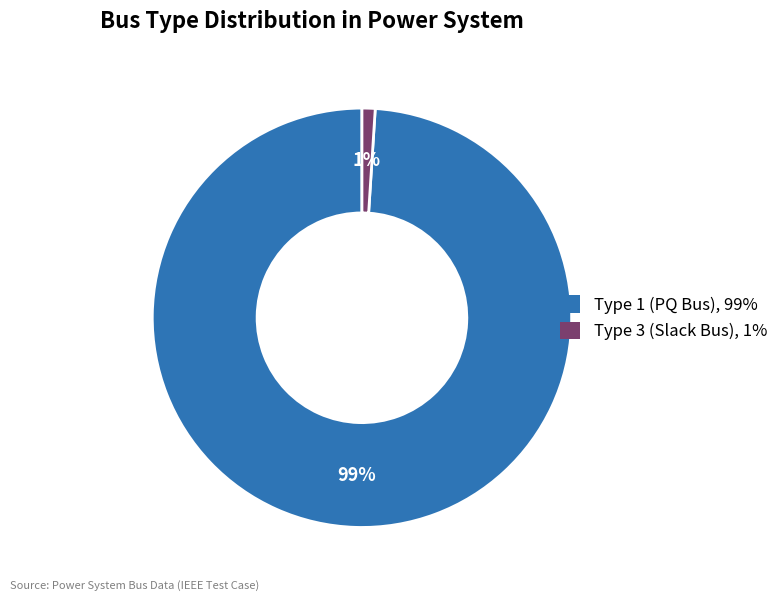

How many slices are in this pie chart?

2